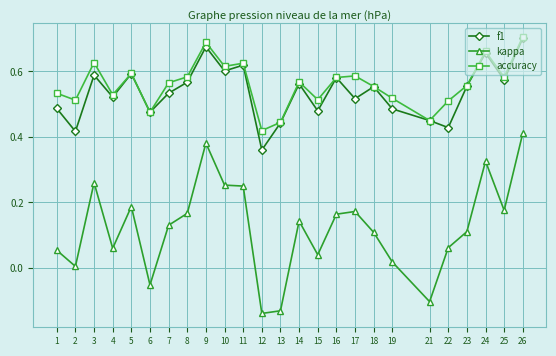

The value of f1 at 14 is 0.6. True or false?

True